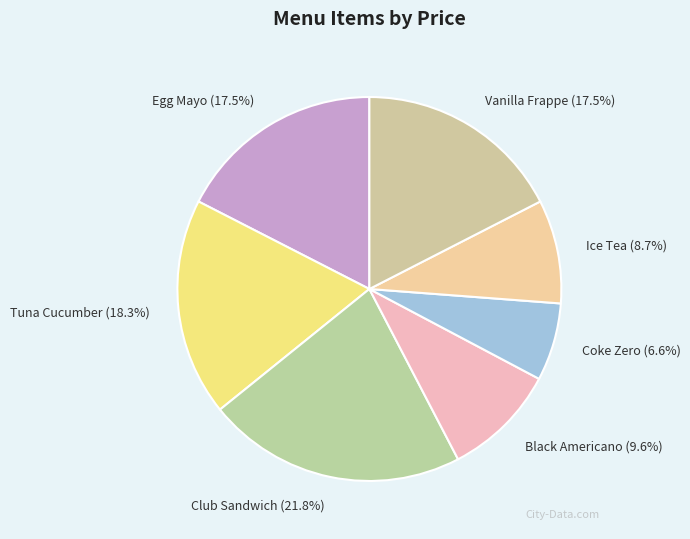

To the nearest percent, what portion does Tuna Cucumber represent?

18%